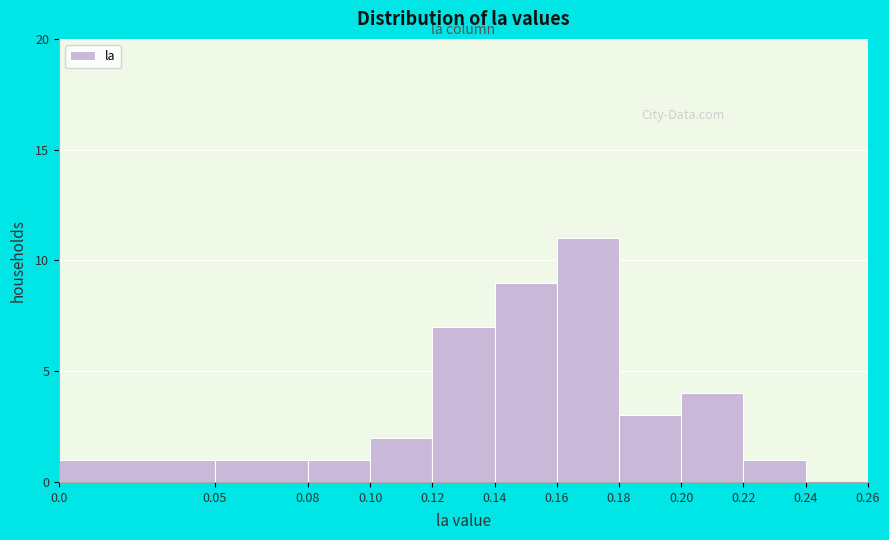

Which range on the x-axis has the tallest bar?

0.16 to 0.18